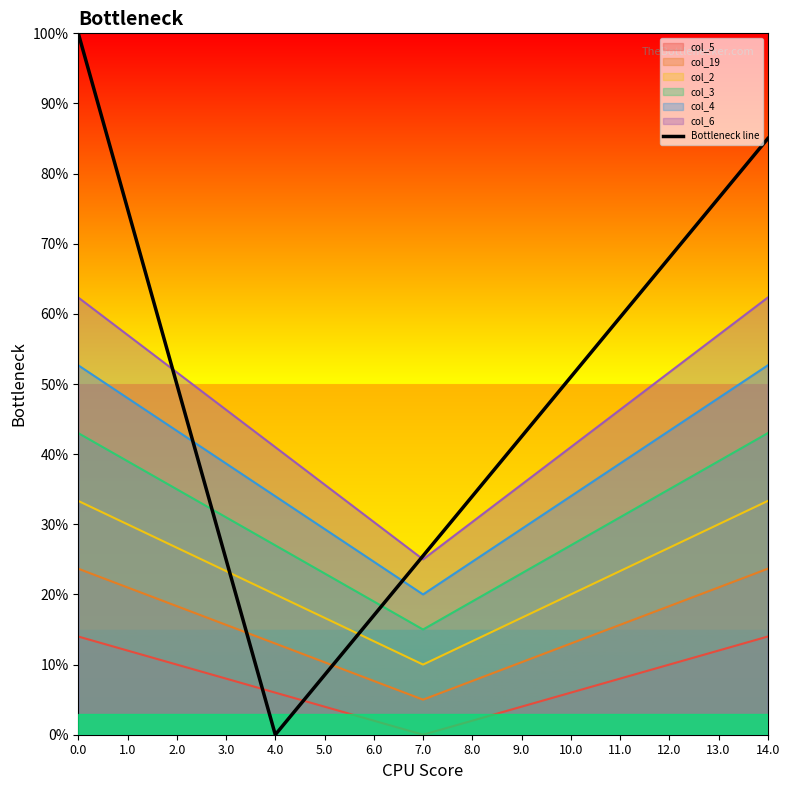

What is the change in value from 1.0 to 14.0?

+0.1